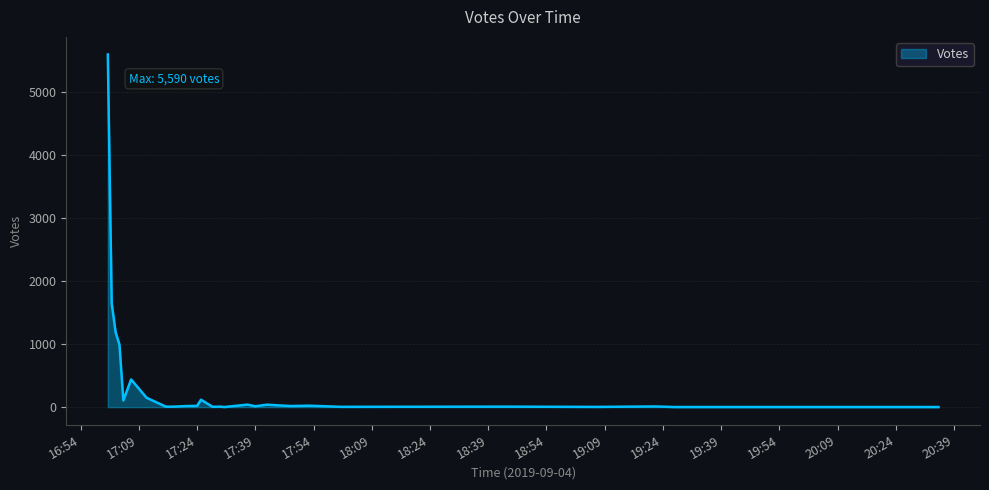

What is the greatest value displayed?

5590